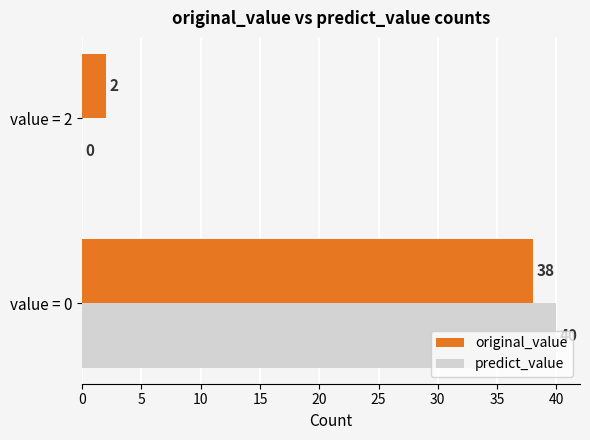

What is the average value of the original_value series?

20